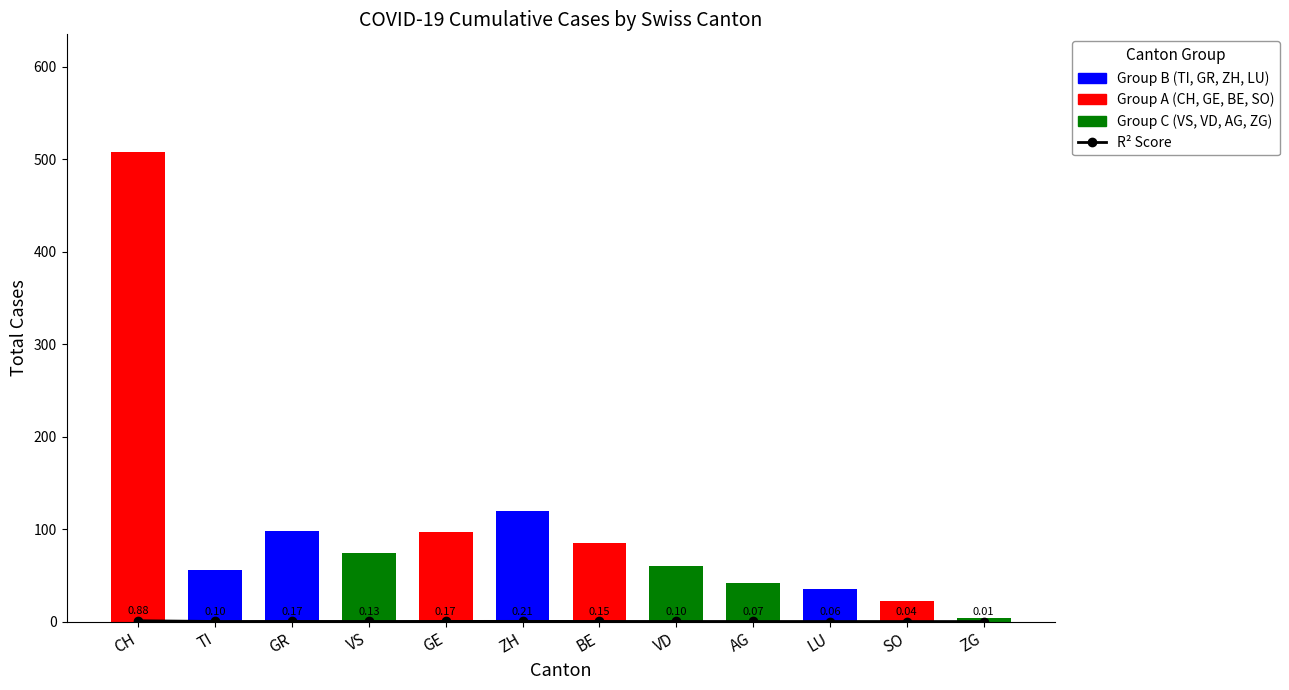

Rank the categories by value from lowest to highest.

ZG, SO, LU, AG, TI, VD, VS, BE, GE, GR, ZH, CH